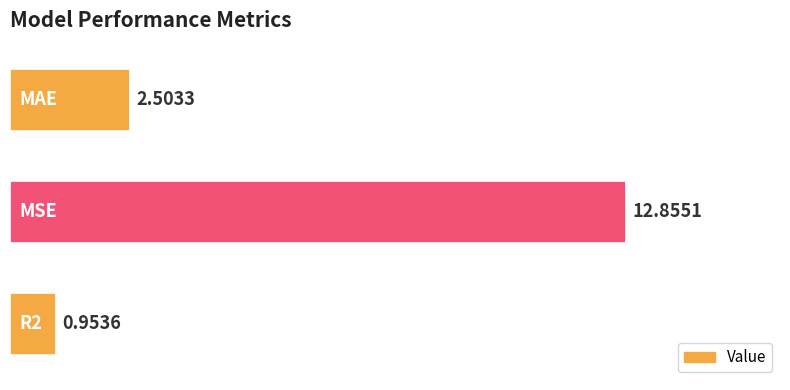

What is the average value?

5.4